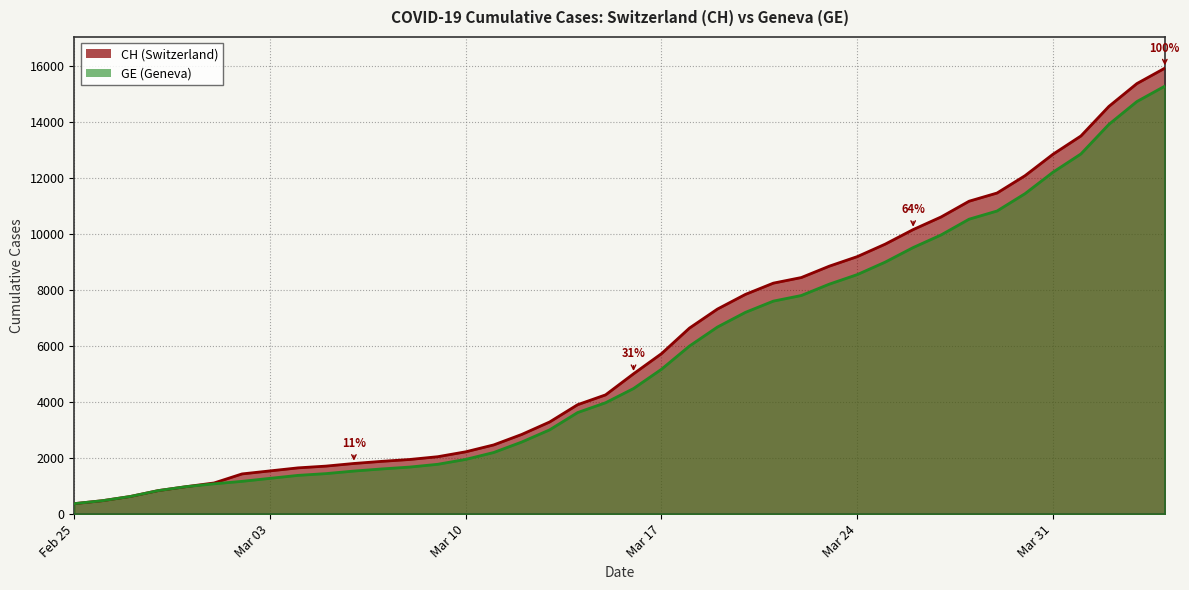

What are all the series names shown in the legend?

CH, GE